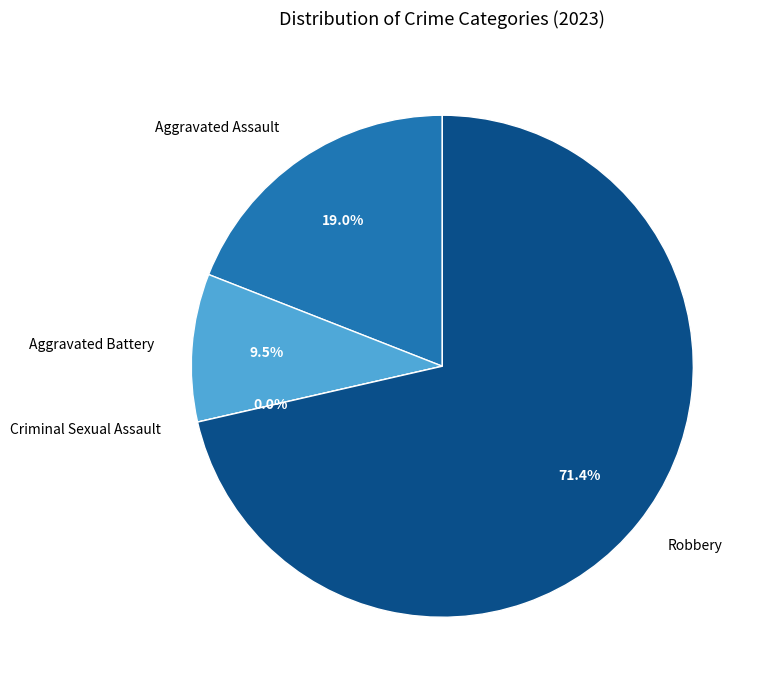

Which category has the biggest portion of the pie?

Robbery